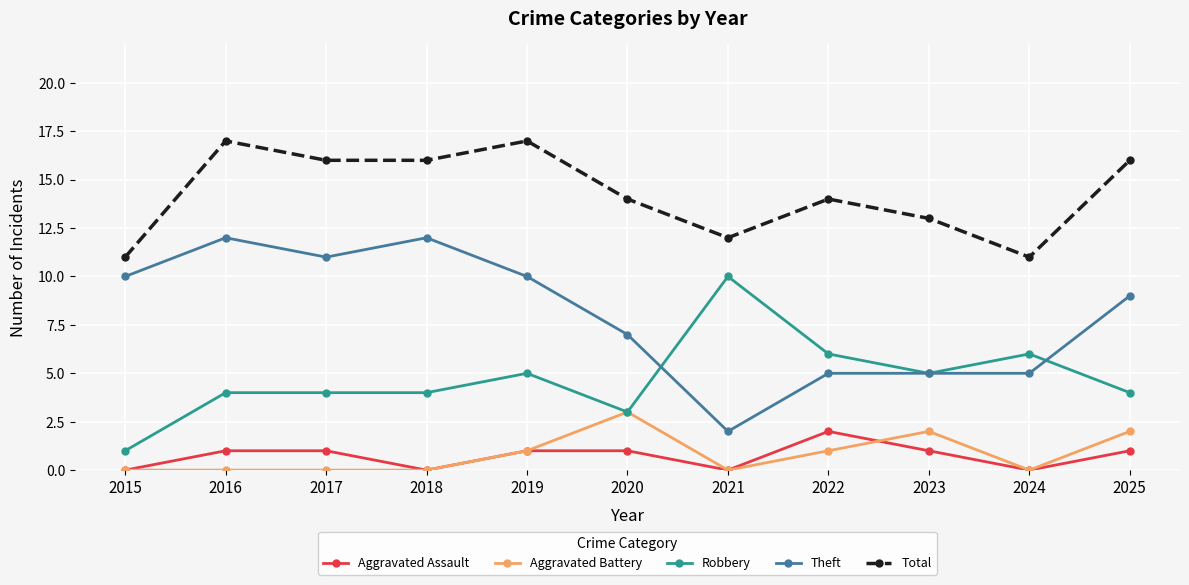

How many Total values are between 12 and 16?

7